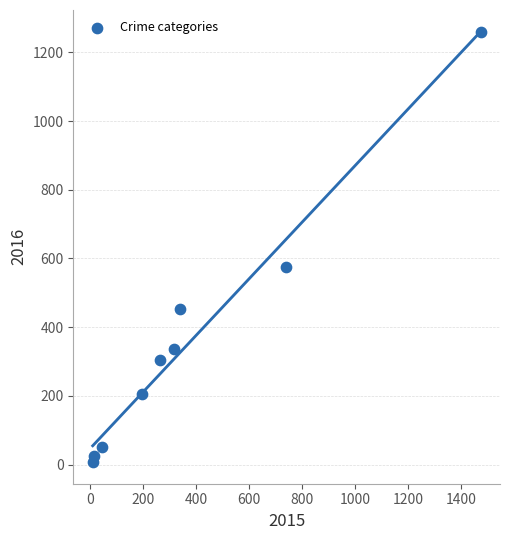

What is the average Y value?

358